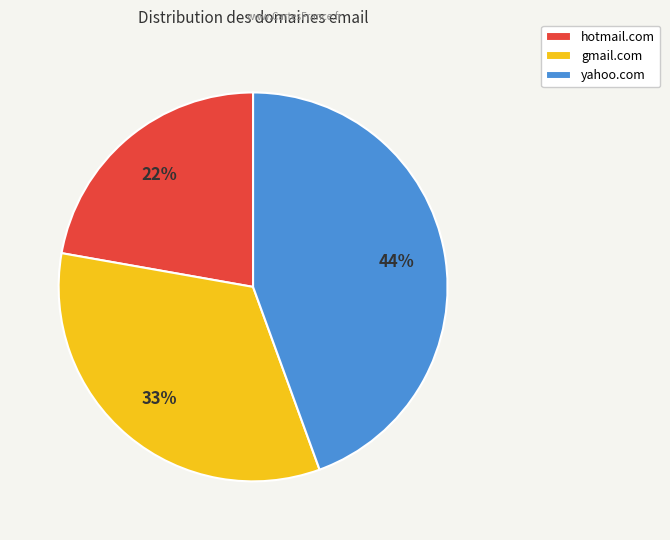

Which category has the smallest portion of the pie?

hotmail.com